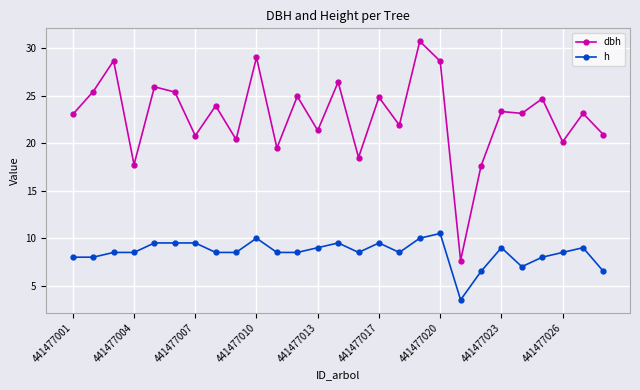

Which series has the widest spread of values?

dbh